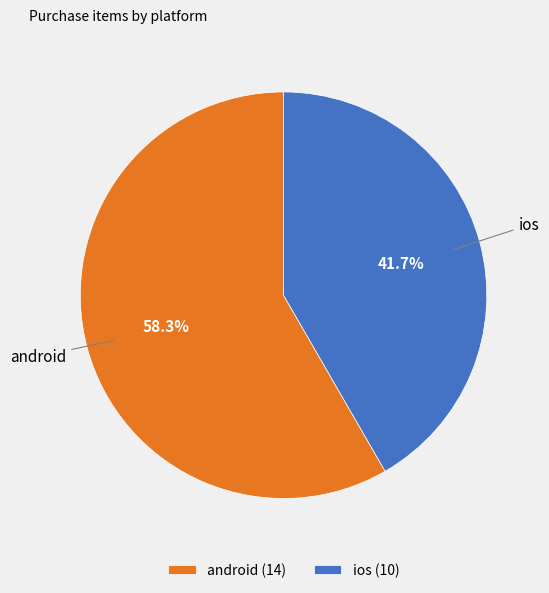

To the nearest percent, what portion does ios represent?

42%